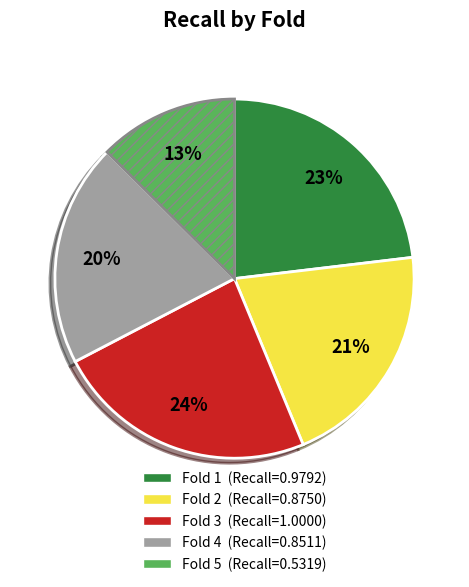

Is it true that Fold 5 is 13% of the pie?

True